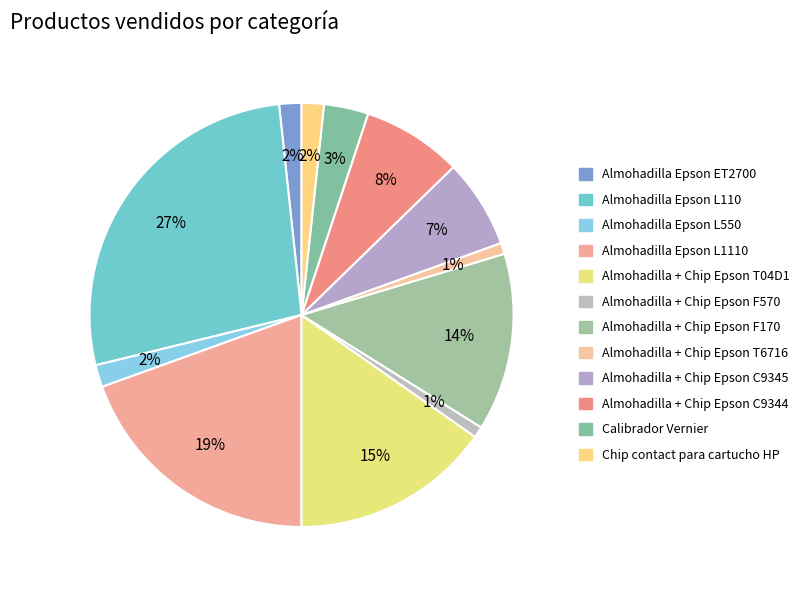

Does Almohadilla + Chip Epson T6716 account for over 50% of the chart?

No